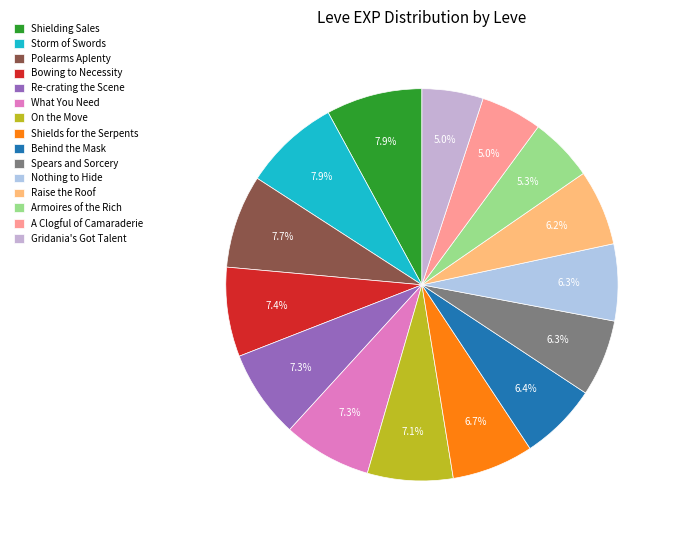

How many slices are in this pie chart?

15